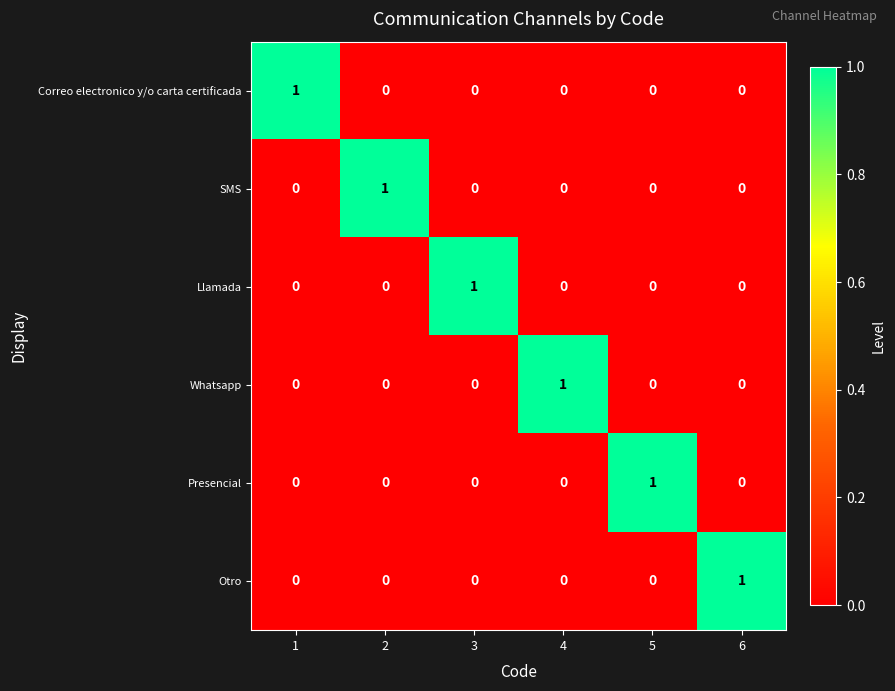

At how many categories does at least one series exceed 0?

6